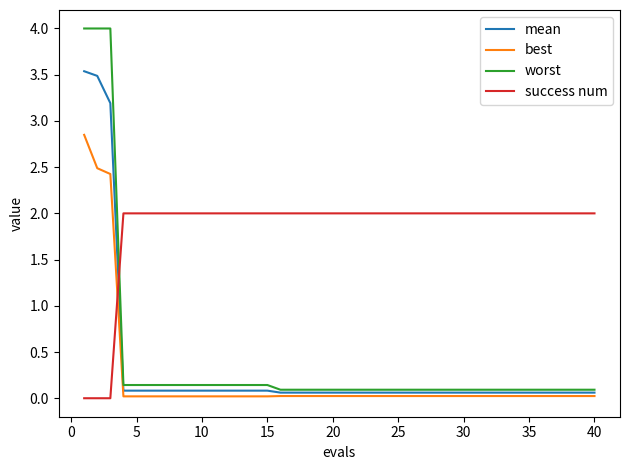

List the series in order of their peak value, highest first.

worst, mean, best, success num